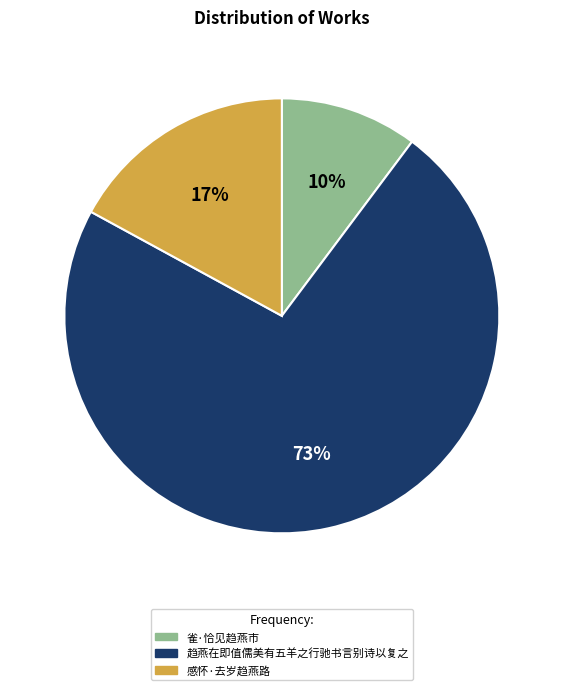

Which category has the biggest portion of the pie?

趋燕在即值儒美有五羊之行驰书言别诗以复之